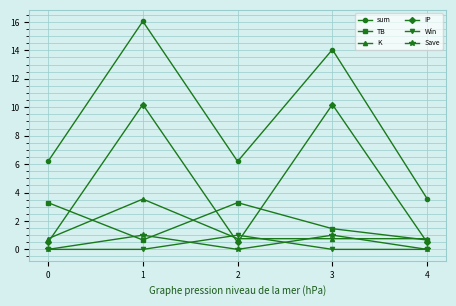

Is the value of TB at 0 greater than the value of K at 4?

Yes